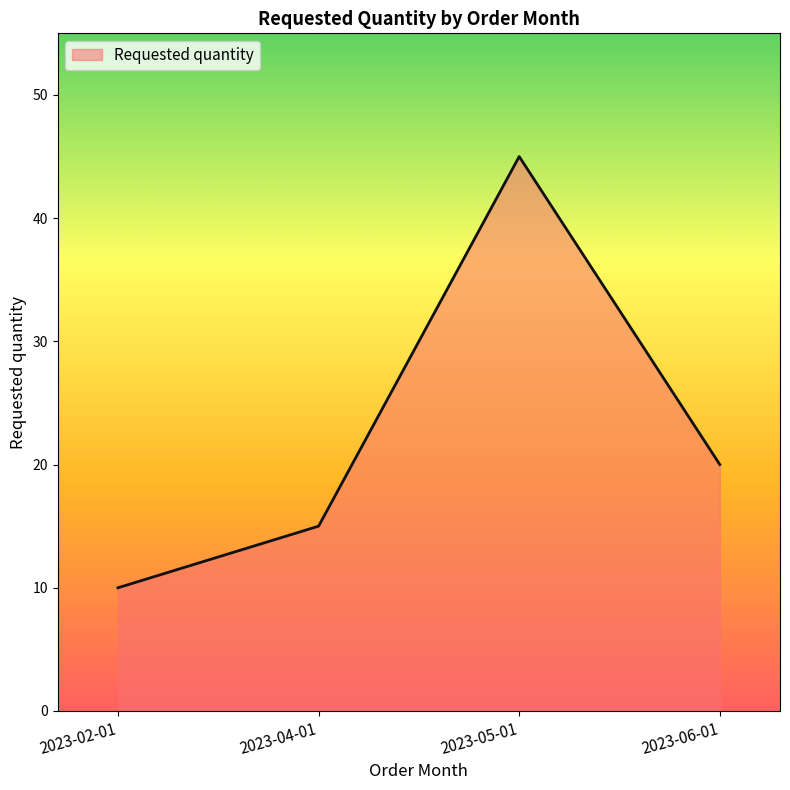

What is the ratio of the value at 2023-02-01 to the value at 2023-04-01?

0.7